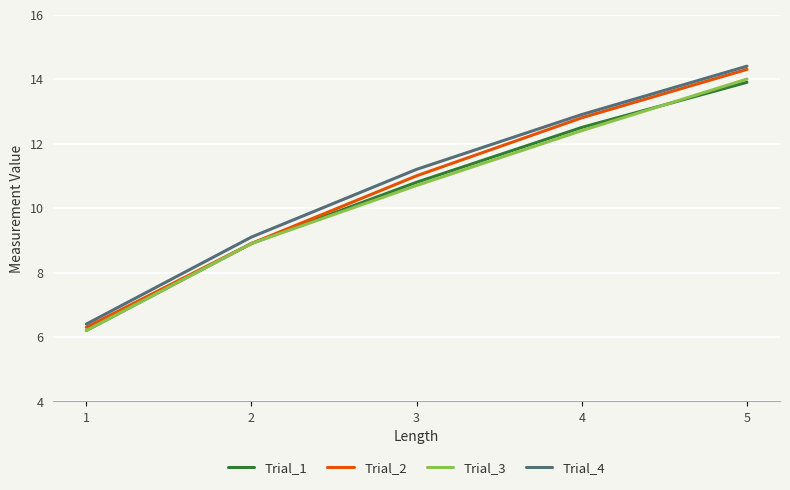

Reading left to right, what are all the values shown in this chart?

Trial_1: 1=6.2	2=8.9	3=10.8	4=12.5	5=13.9
Trial_2: 1=6.3	2=8.9	3=11.0	4=12.8	5=14.3
Trial_3: 1=6.2	2=8.9	3=10.7	4=12.4	5=14.0
Trial_4: 1=6.4	2=9.1	3=11.2	4=12.9	5=14.4